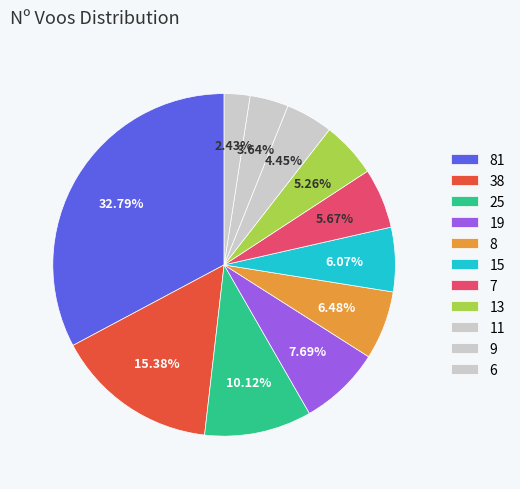

How many segments does this pie chart have?

11